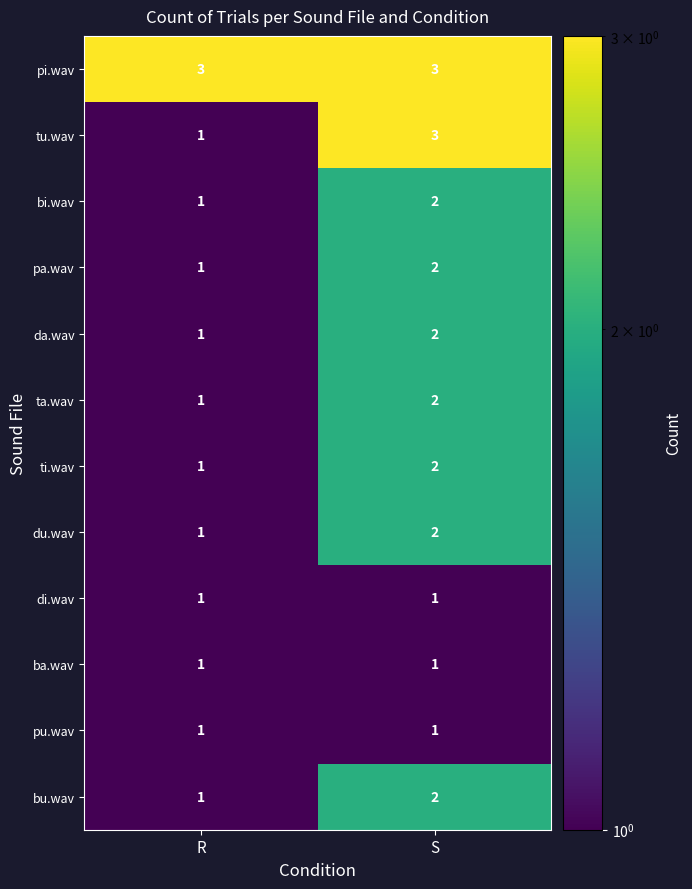

True or false: pi.wav has a value of 3 at S.

True